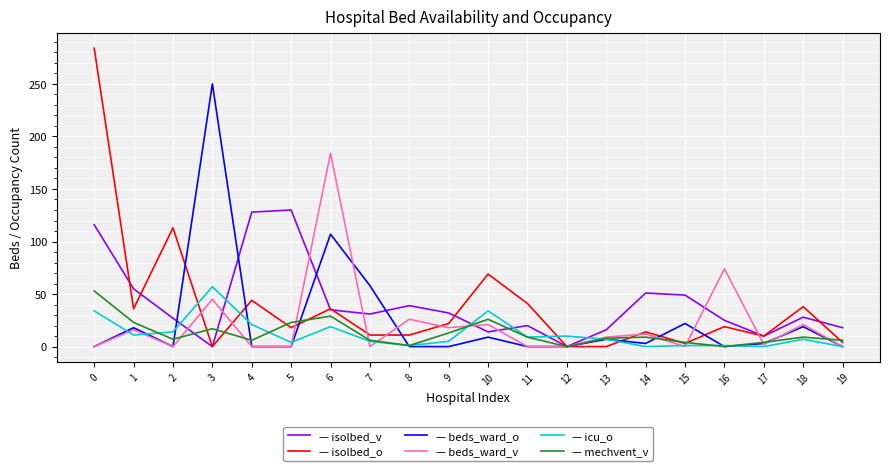

Is it true that isolbed_v equals 20 at 10?

False